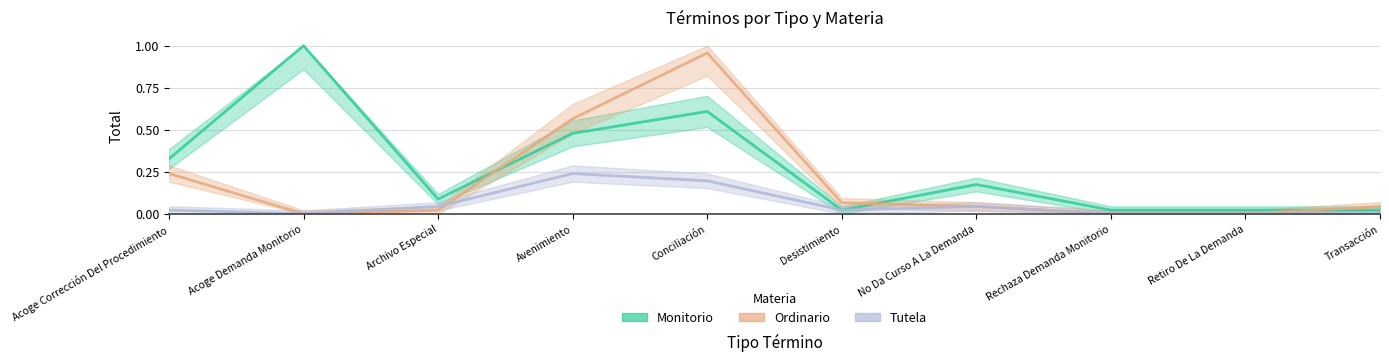

What is the spread (max minus min) of values at No Da Curso A La Demanda?

0.1